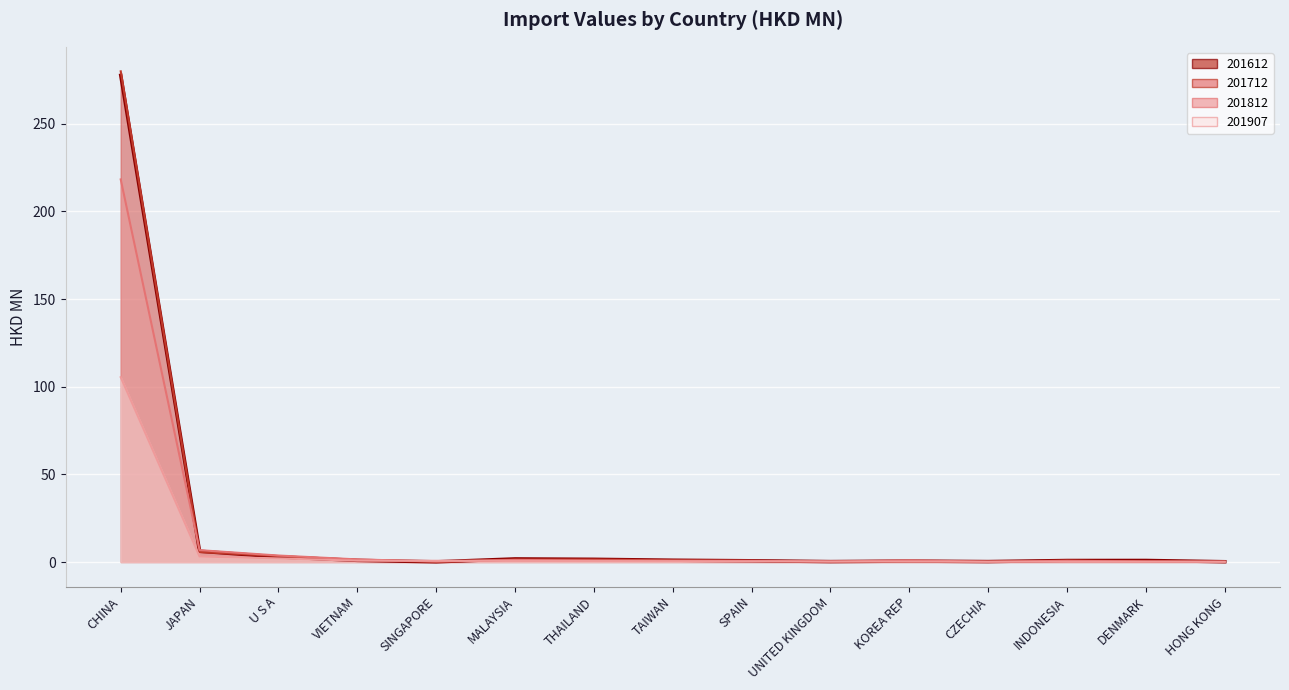

What value does the 201712 (line) series have at SPAIN?

0.6